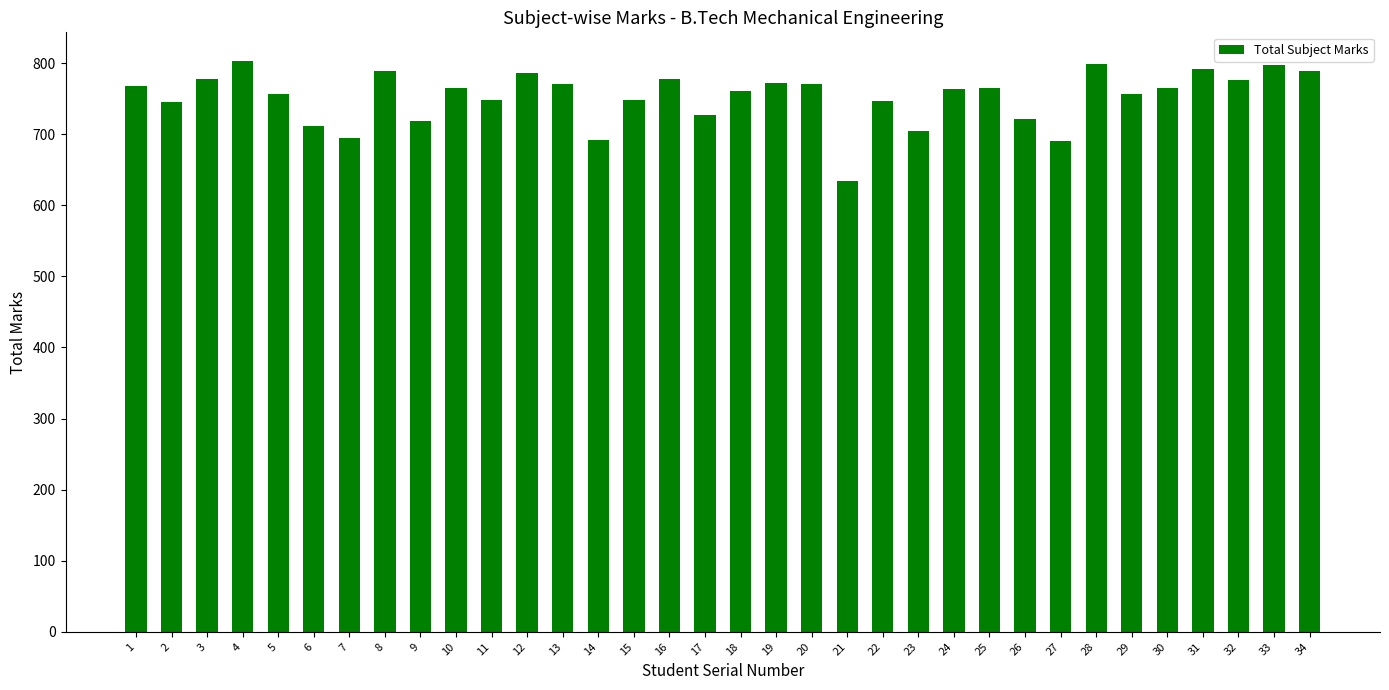

Read the value at 2.

745